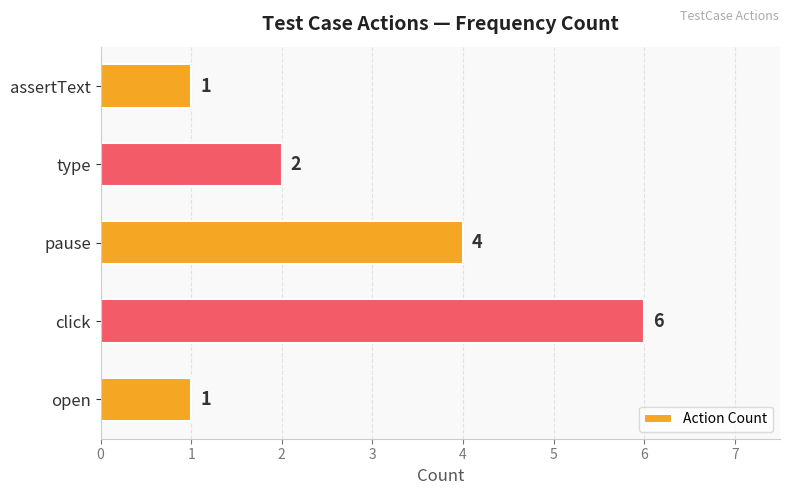

How many bars are there in total?

5